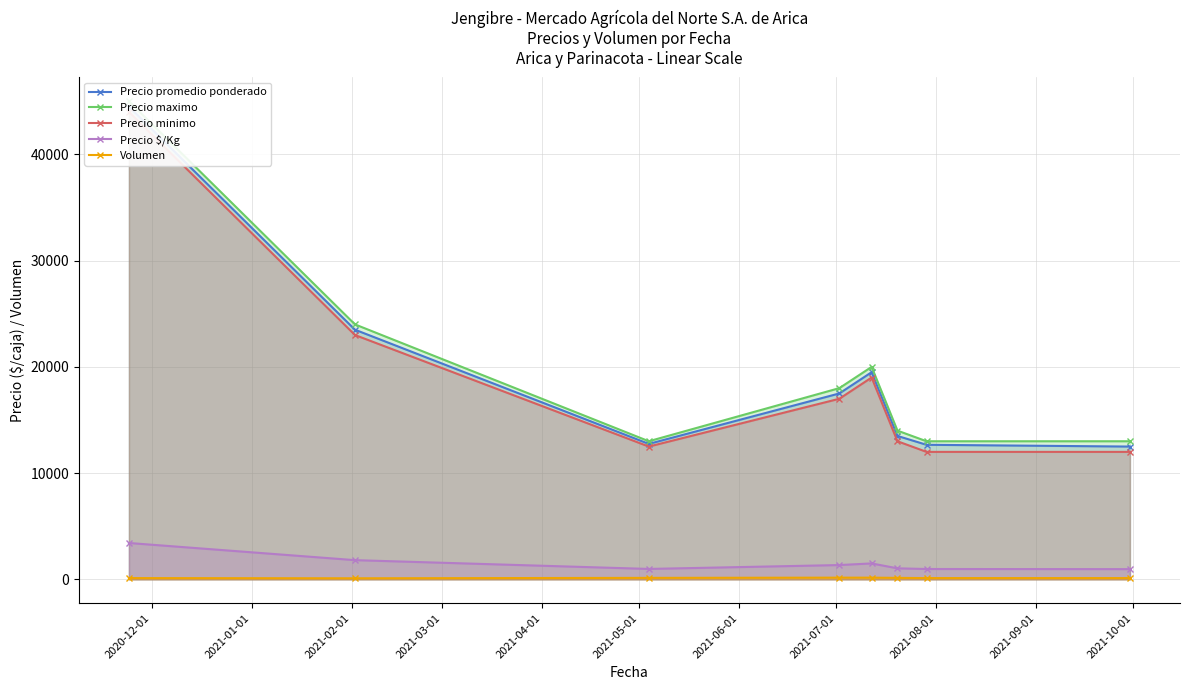

Which series has the largest range (max minus min)?

Precio promedio ponderado